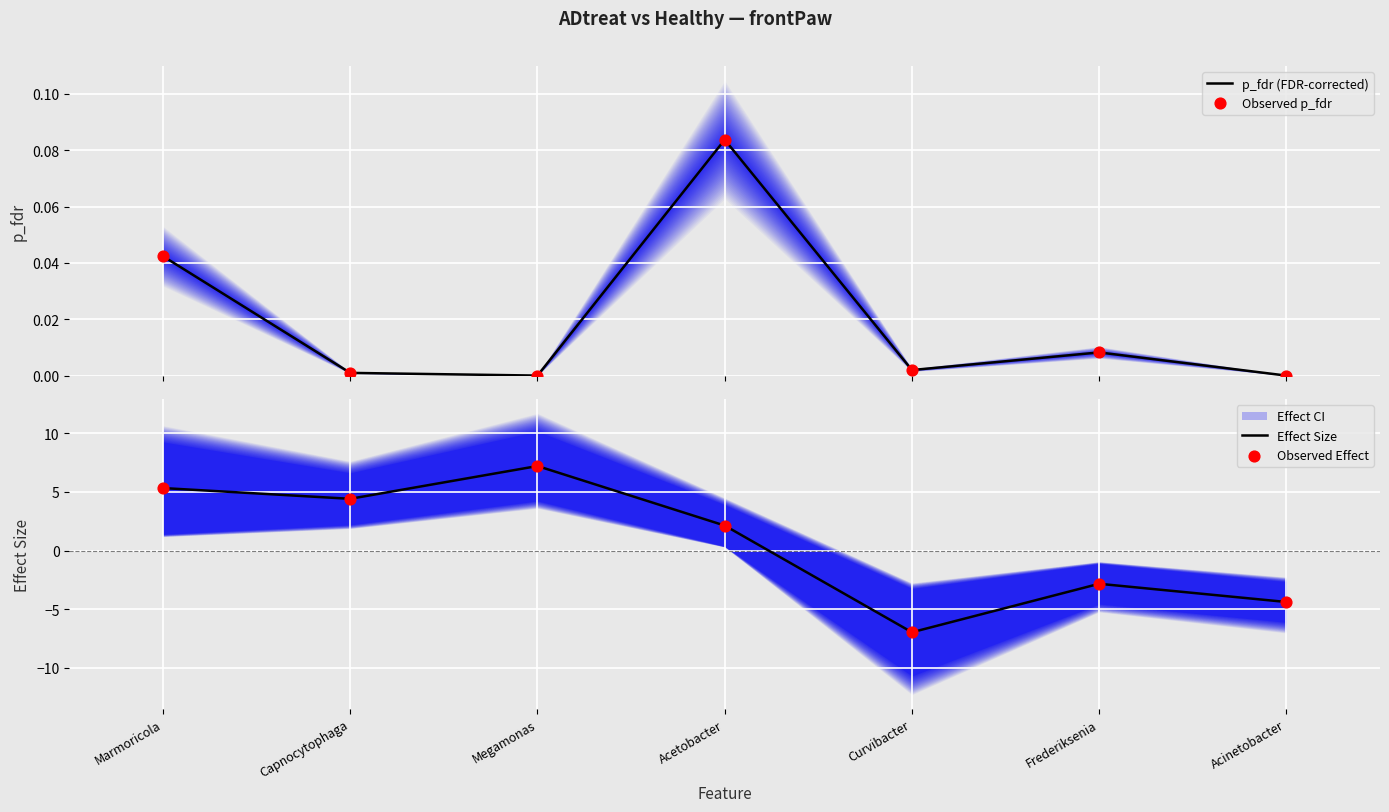

At which category is the sum across all series the highest?

Megamonas